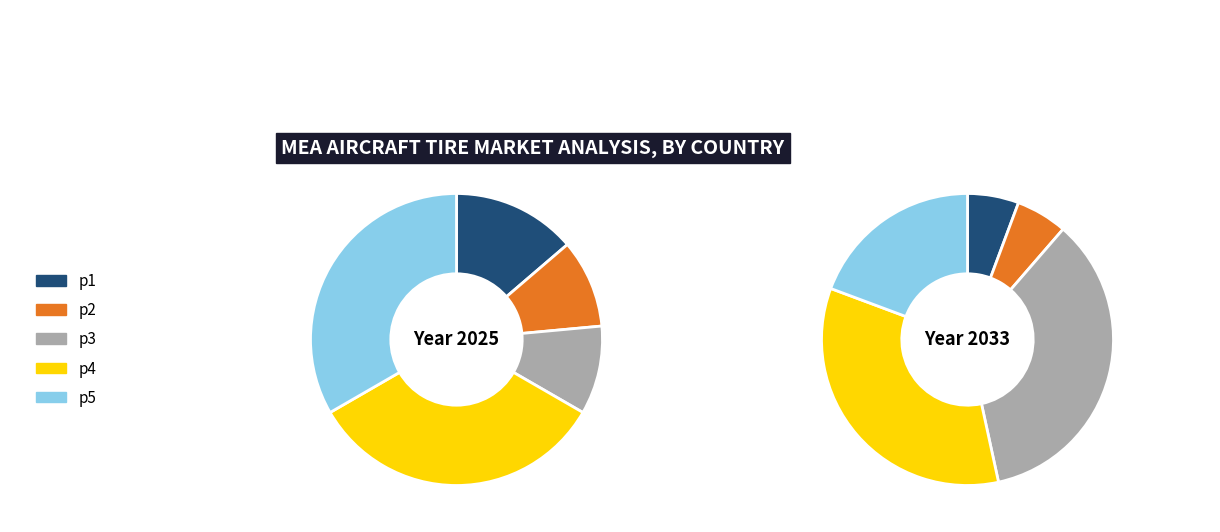

The p3 slice represents 10% of the pie. True or false?

True